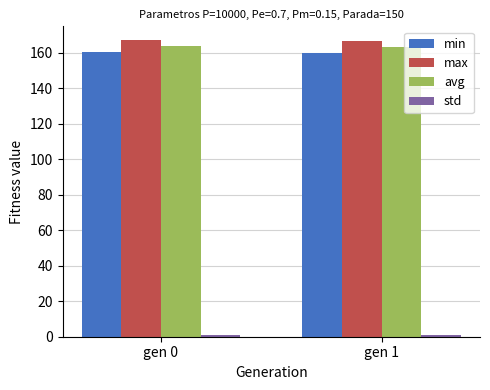

What is the difference between the maximum and minimum values in the min series?

0.2